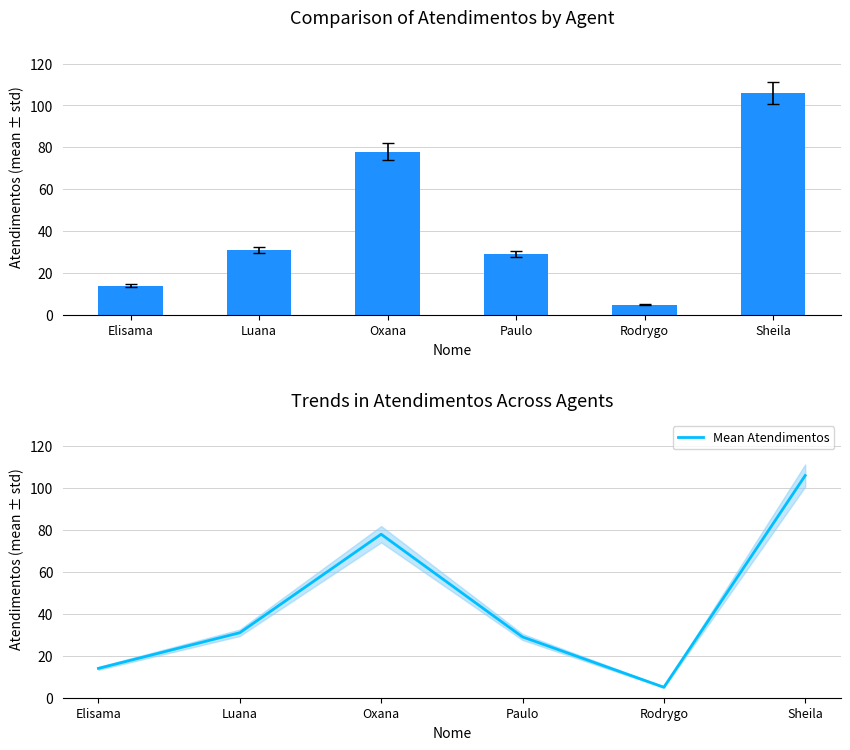

Count the number of categories in the chart.

6